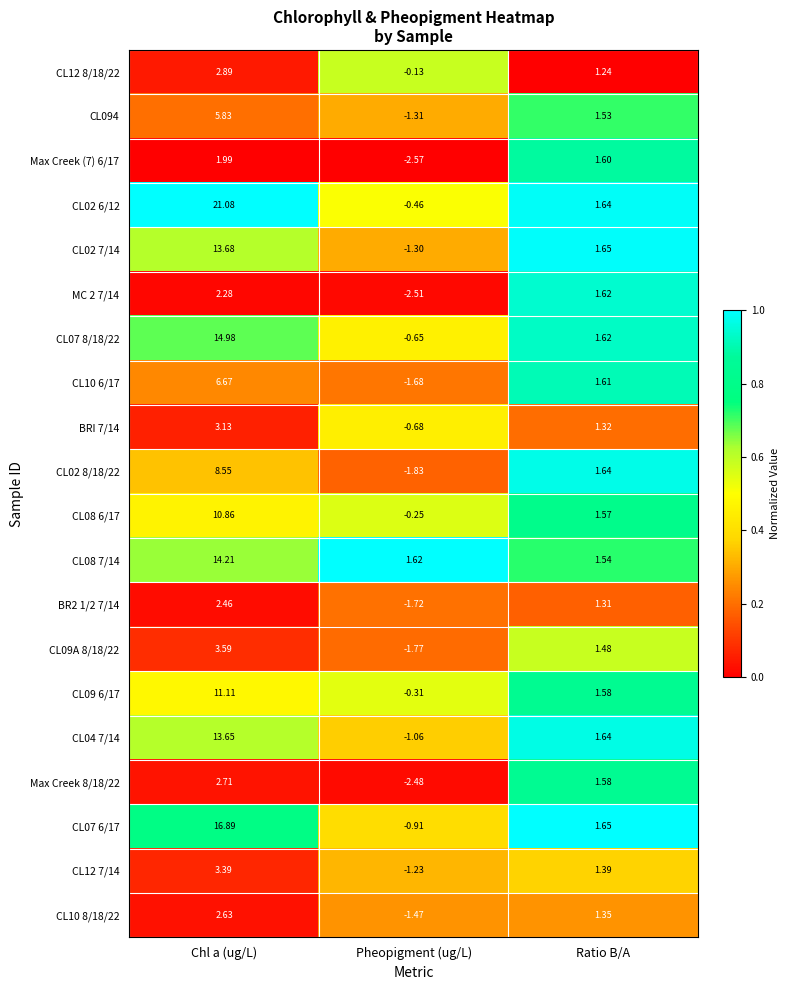

How many distinct data groups are displayed?

20